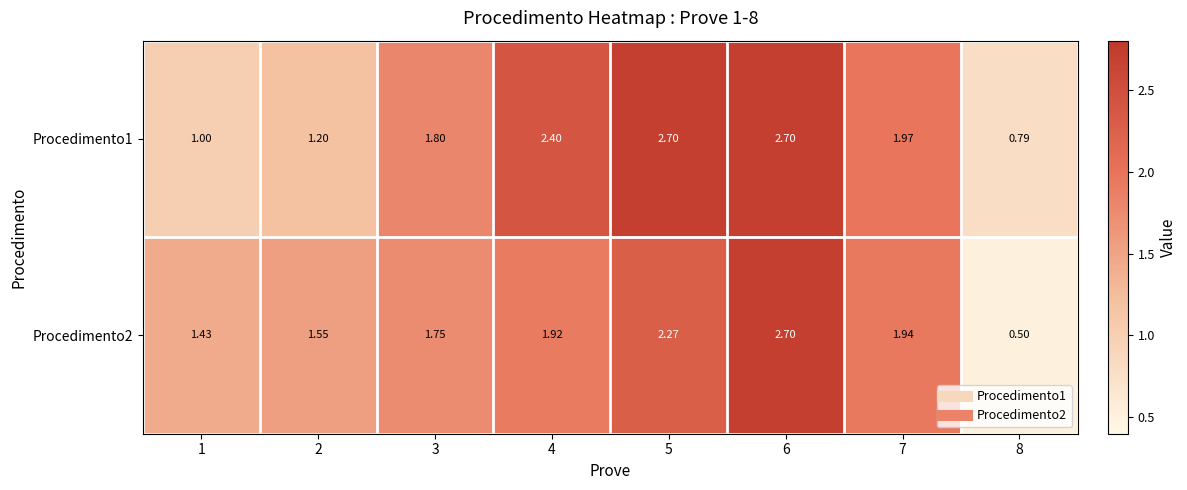

Which series has the widest spread of values?

Procedimento2